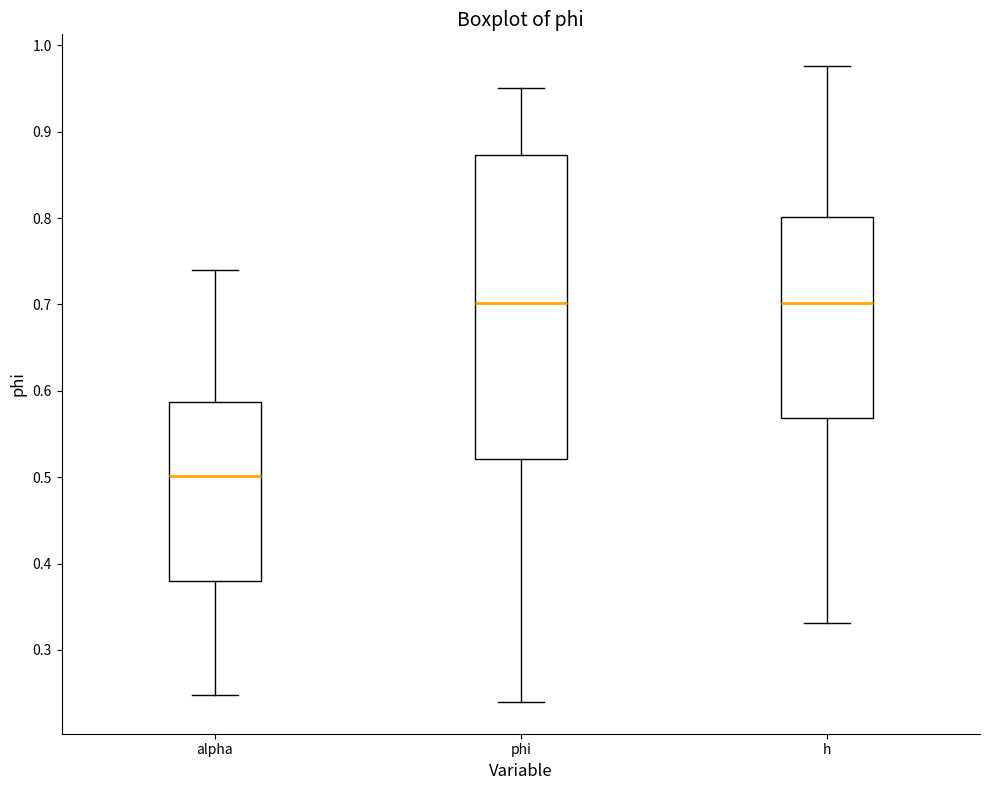

Reading left to right, transcribe this box plot: for each box, give where its median line is, the range the box spans, and where its two whiskers end, as read against the y-axis. The values are not printed on the chart, so give them approximately, as read against the axis.

alpha: median 0.50, box 0.38 to 0.59, whiskers 0.25 to 0.74
phi: median 0.70, box 0.52 to 0.87, whiskers 0.24 to 0.95
h: median 0.70, box 0.57 to 0.80, whiskers 0.33 to 0.98